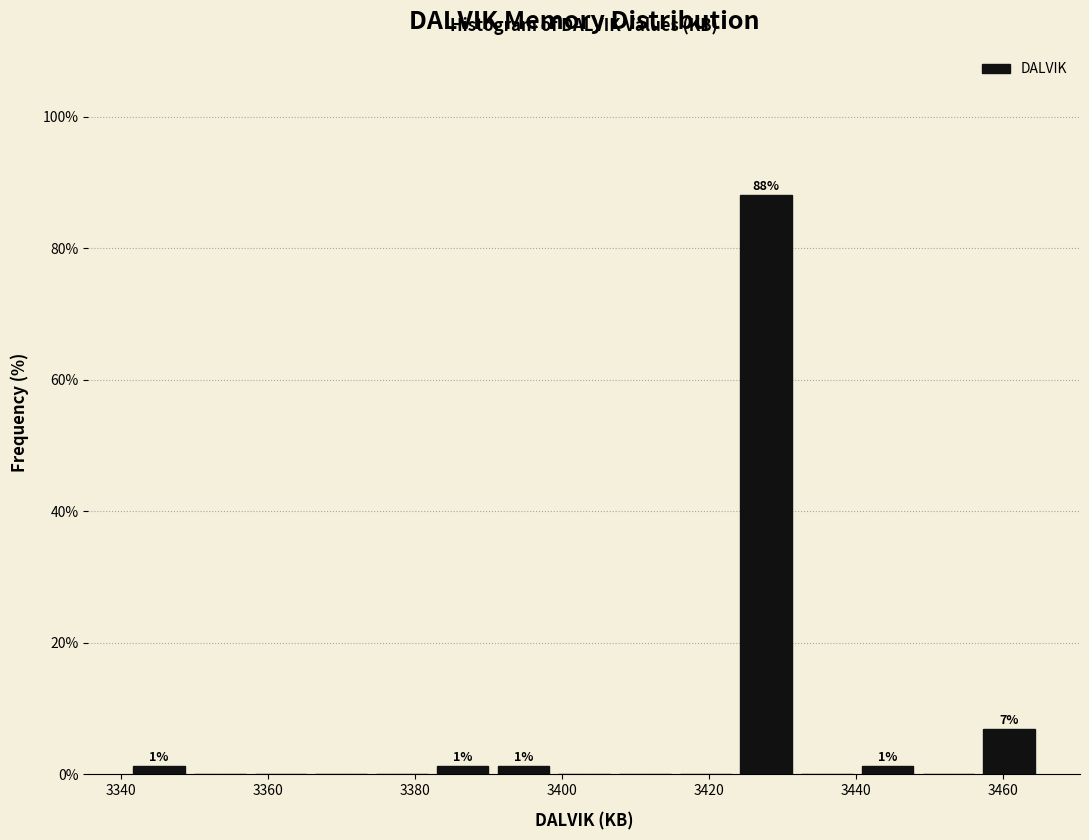

Which range on the x-axis has the tallest bar?

3424 to 3432